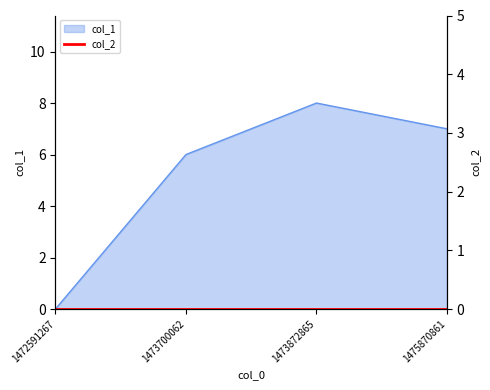

What is the change in value from 1473700062 to 1475870861?

+1